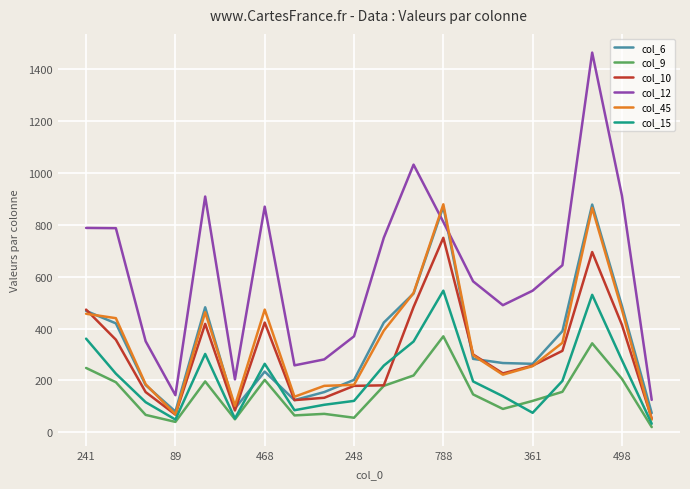

Which series has the largest total across all categories?

col_12